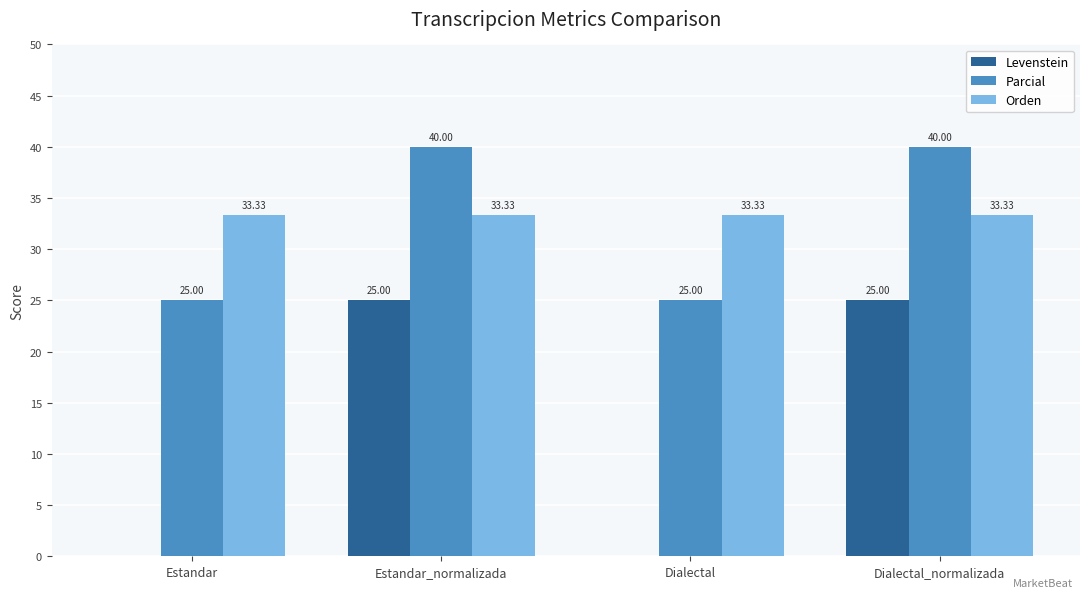

Reading left to right, extract all data points from this chart.

Levenstein: Estandar=0.0	Estandar_normalizada=25.0	Dialectal=0.0	Dialectal_normalizada=25.0
Parcial: Estandar=25.0	Estandar_normalizada=40.0	Dialectal=25.0	Dialectal_normalizada=40.0
Orden: Estandar=33.3	Estandar_normalizada=33.3	Dialectal=33.3	Dialectal_normalizada=33.3